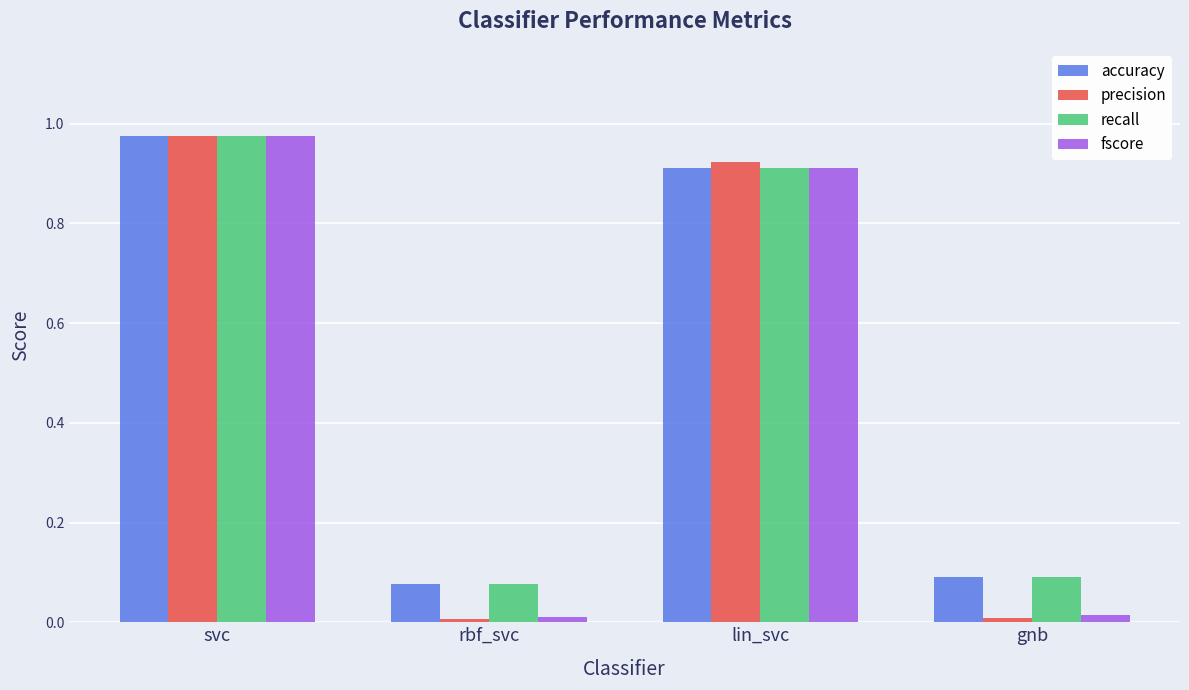

Which category has the highest value in the precision series?

svc